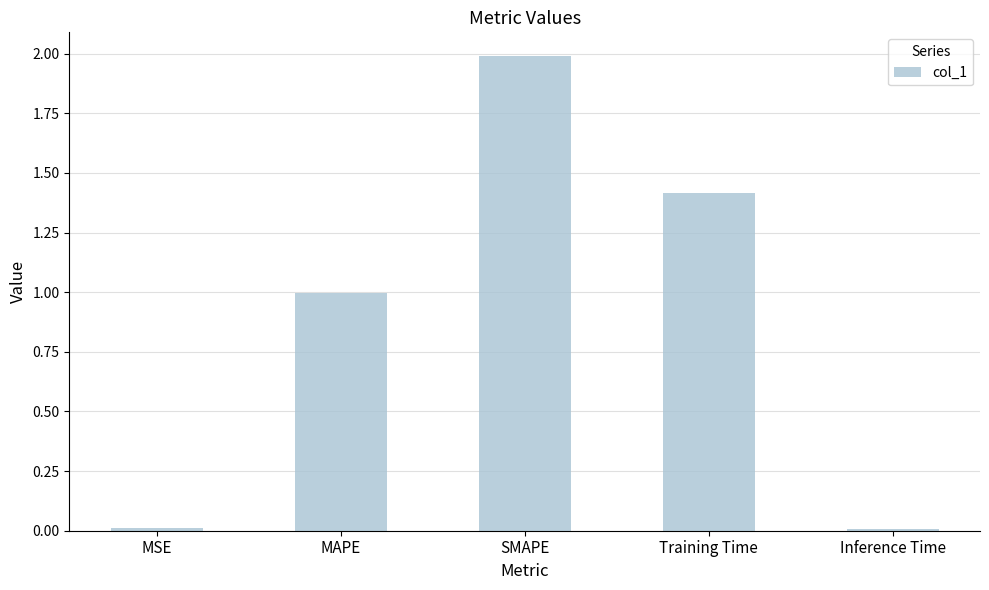

Which category has the highest value across all series?

SMAPE